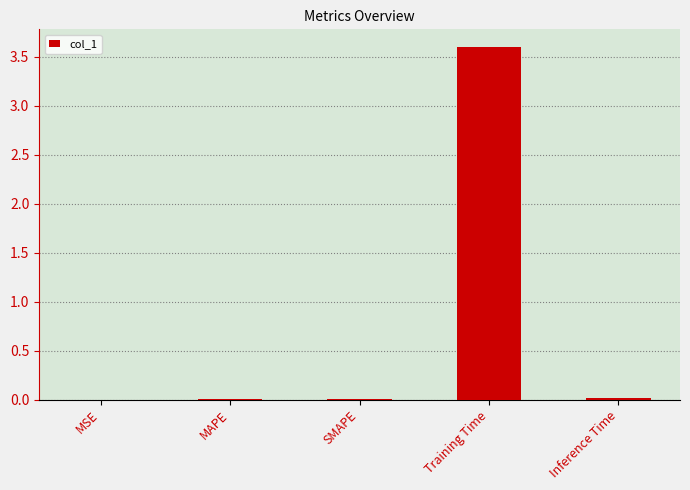

Which category has the highest value across all series?

Training Time